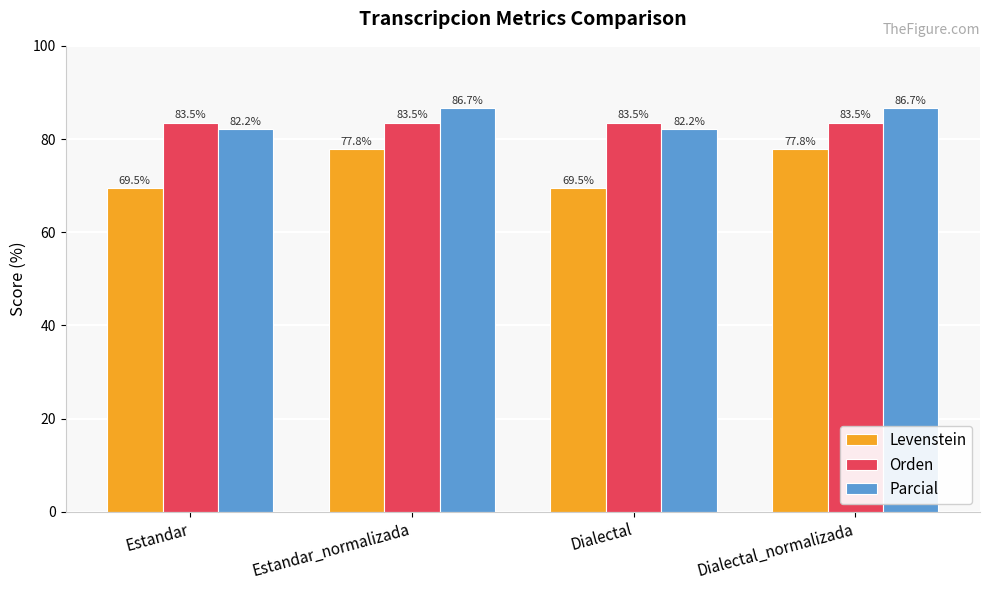

What is the sum of all Orden values?

333.9